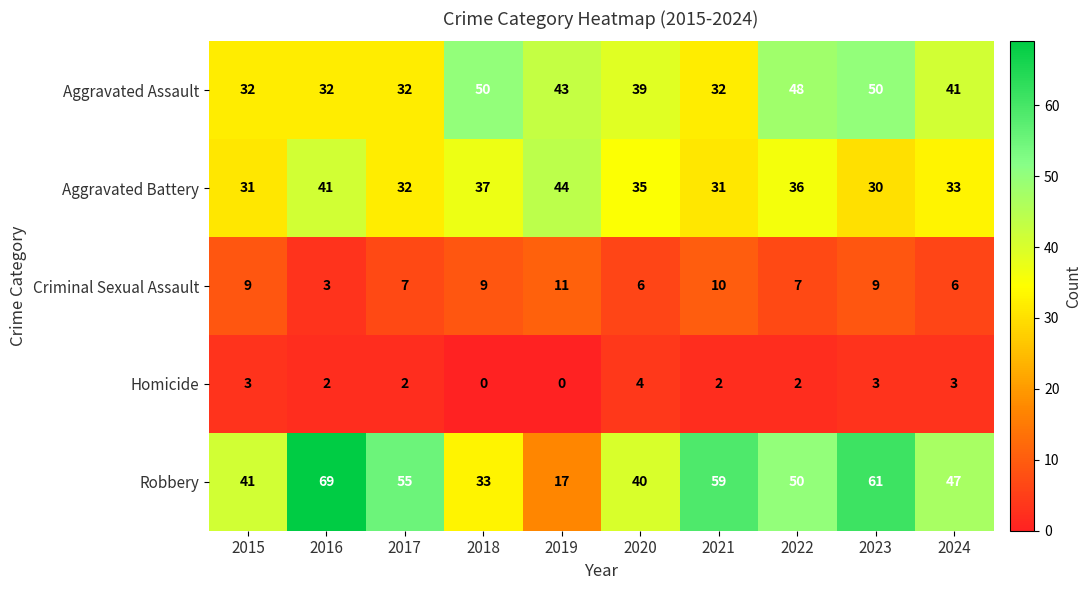

Count the Aggravated Assault values in the range 32 to 48.

8